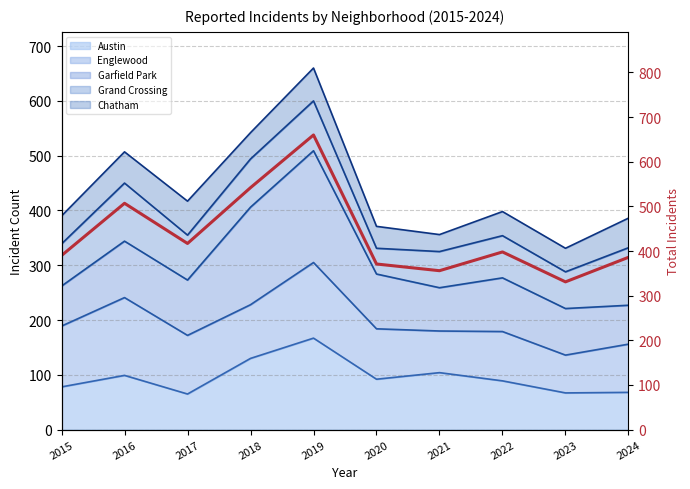

Between 2019 and 2017, which is larger?

2019